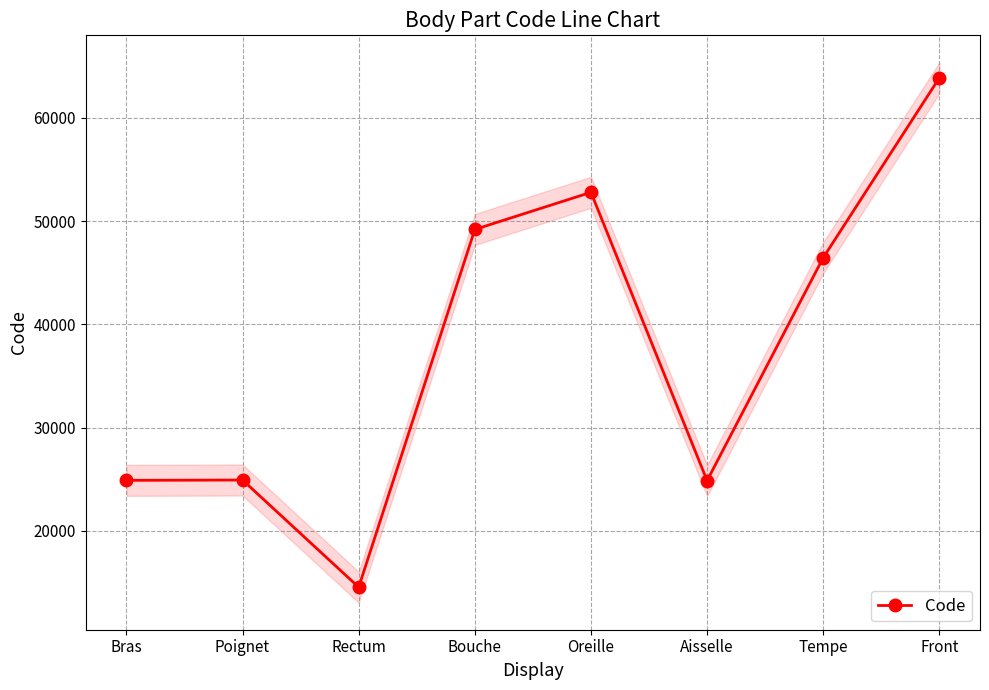

True or false: the data shows 33181 at Oreille.

False